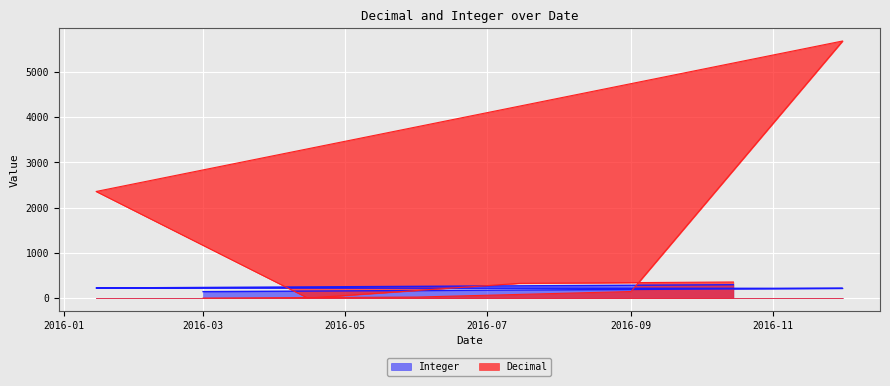

Count the Integer values in the range 191 to 271.

5